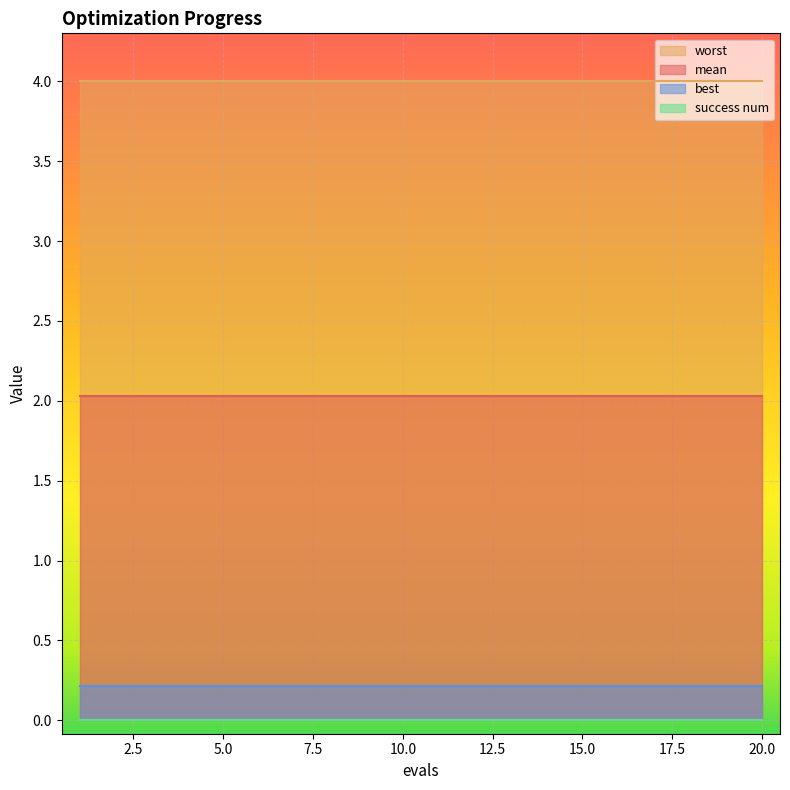

The value of success num at 6 is 0.0. True or false?

True